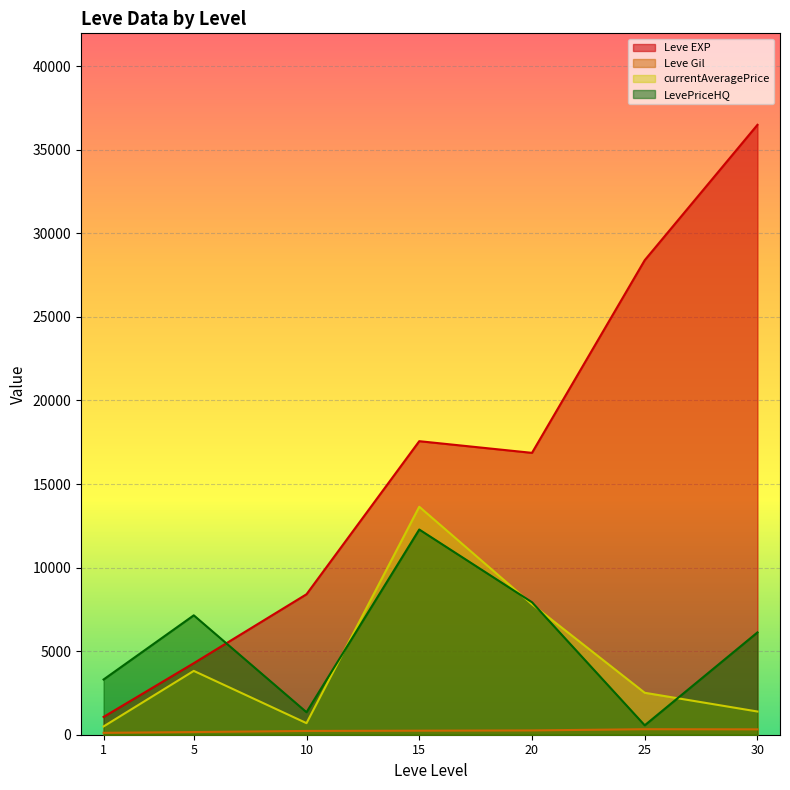

What is the value of the Leve Gil point at the 5th from the left?

139